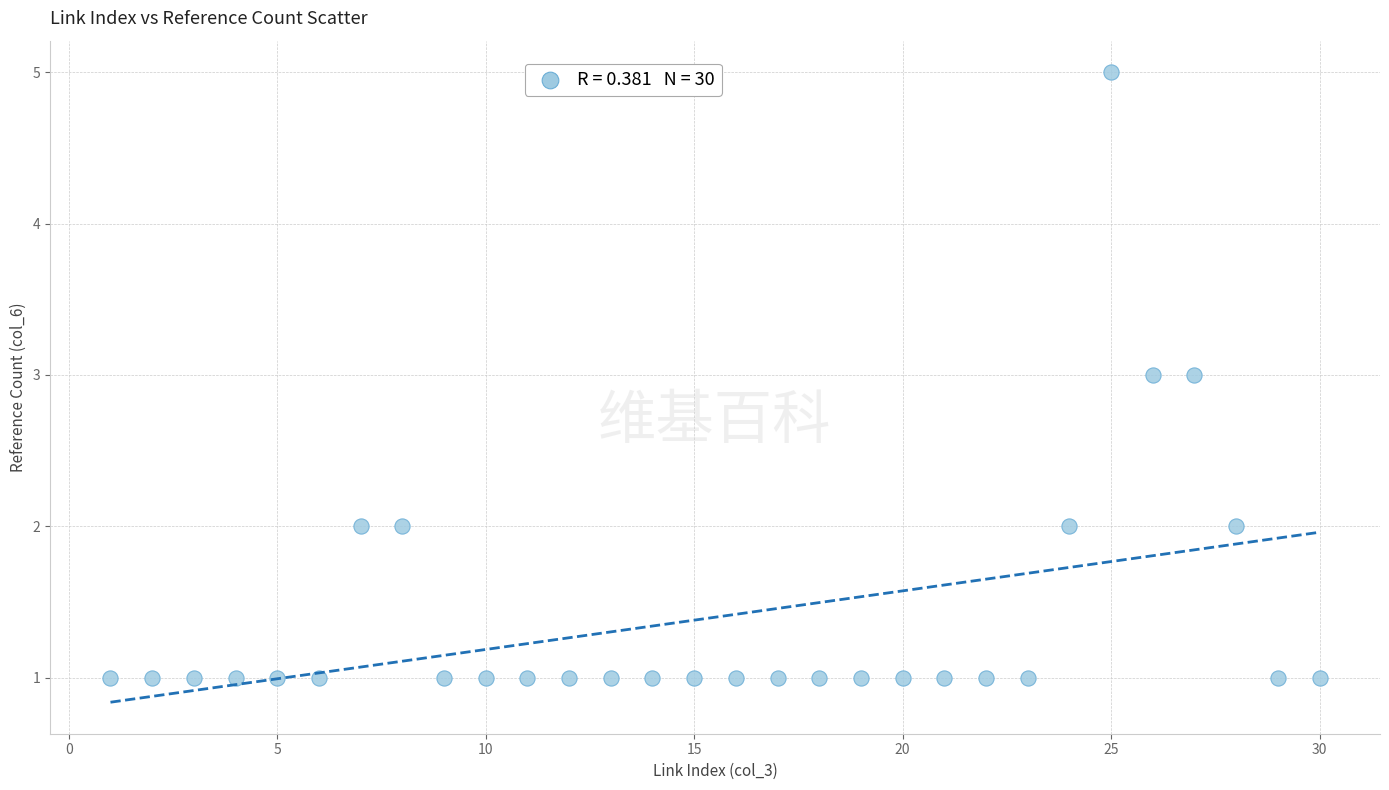

What is the range of X values (max minus min)?

29